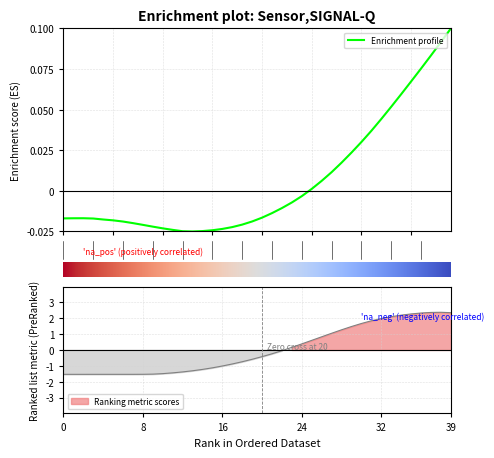

The value at 31 is 0.0. True or false?

False